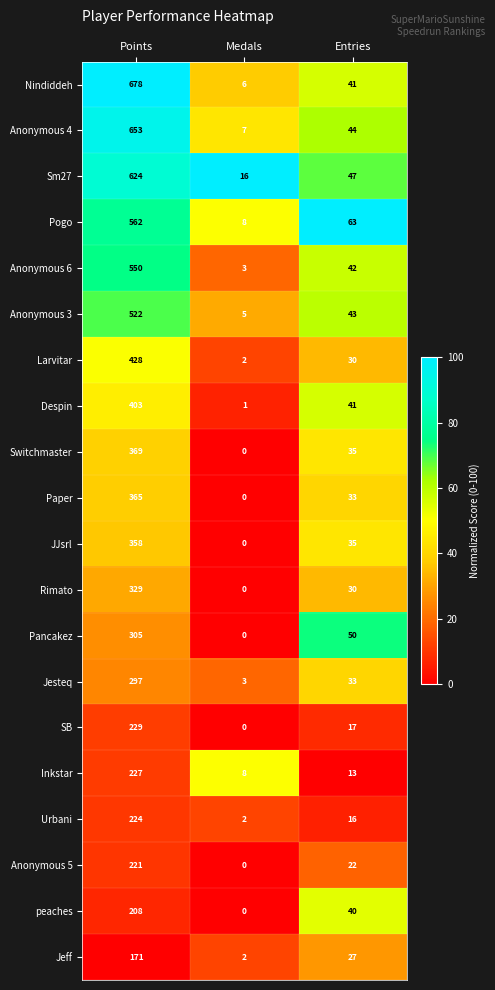

What is the difference between the highest and lowest values at Medals?

16